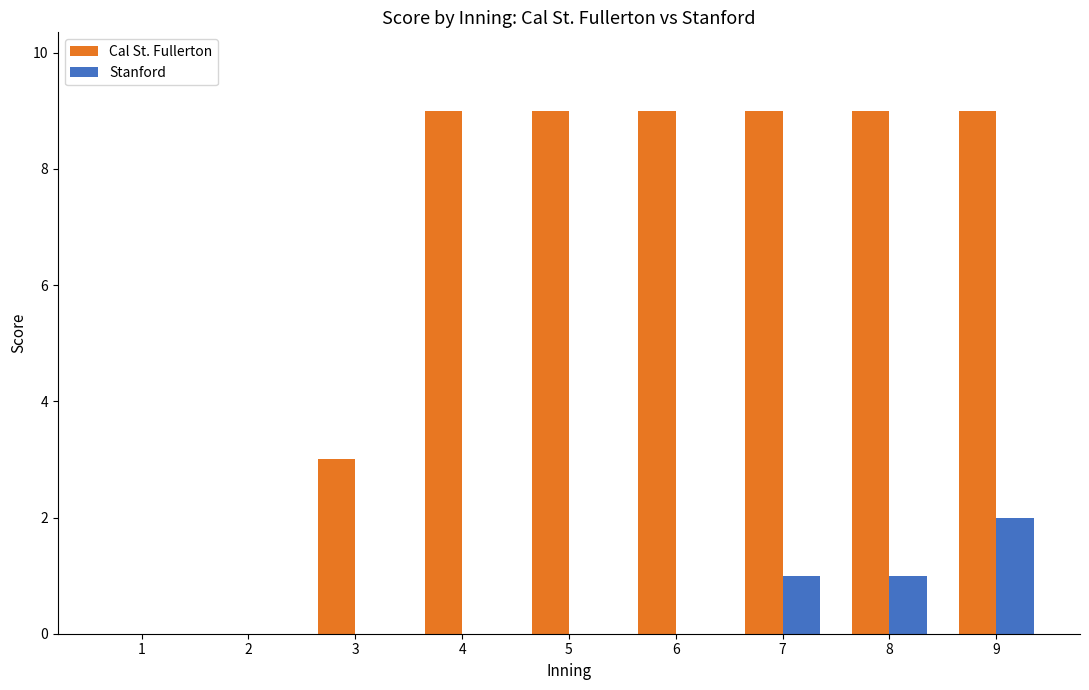

Reading left to right, extract all data points from this chart.

Cal St. Fullerton: 0	0	3	9	9	9	9	9	9
Stanford: 0	0	0	0	0	0	1	1	2